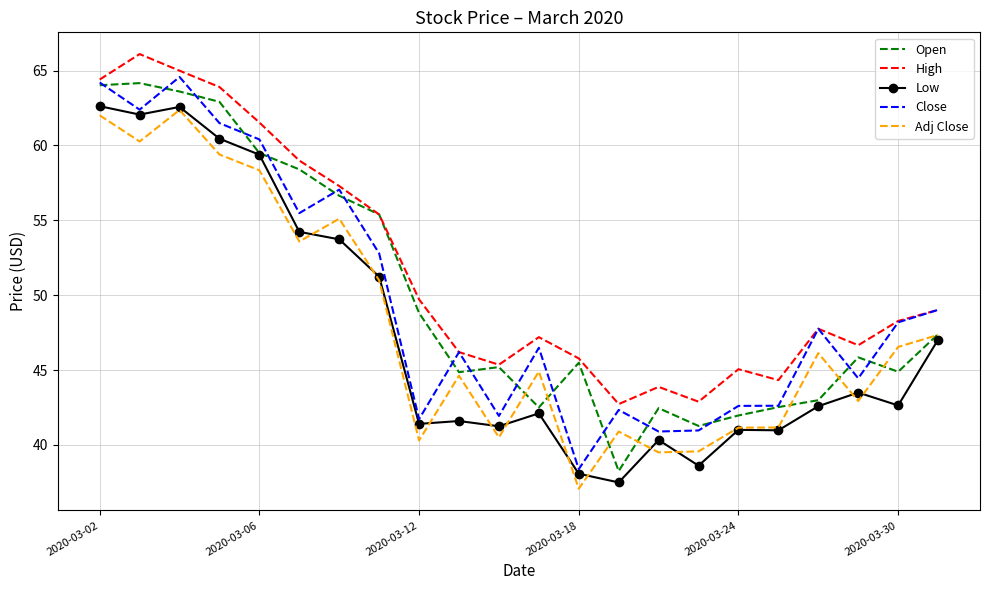

What is the smallest value displayed?

37.1